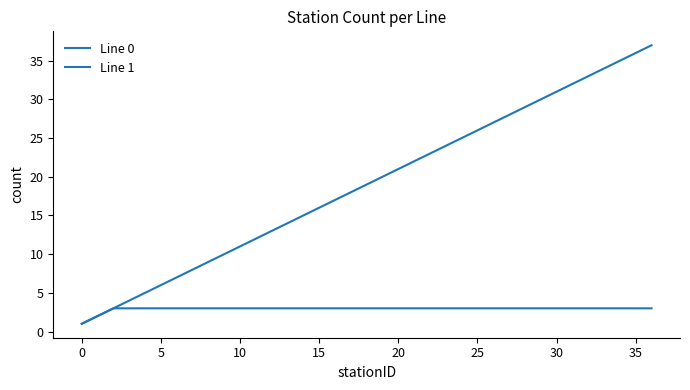

True or false: Line 0 has more than 0 interior local peaks.

False